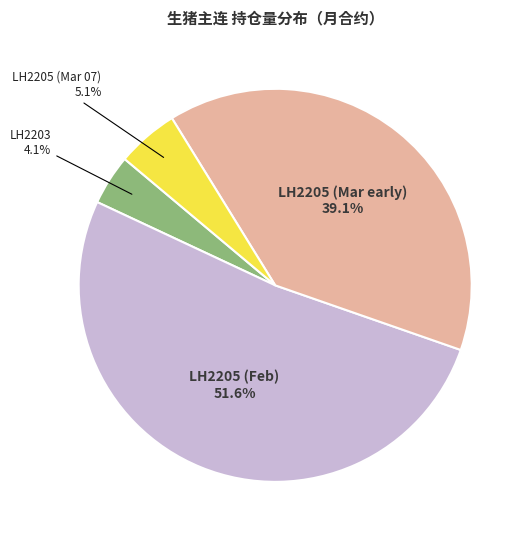

Does any single category account for the majority?

Yes